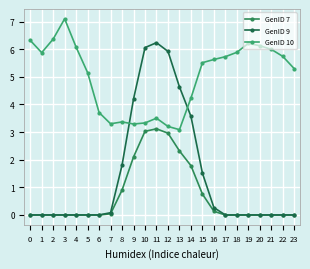

Where is the first local maximum for GenID 10?

3